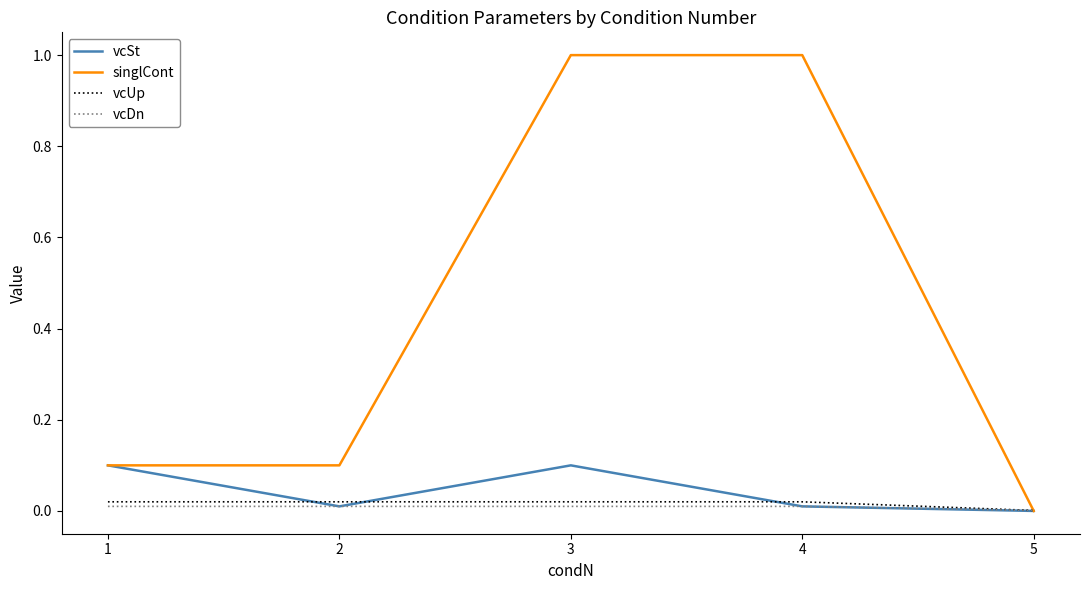

Does the chart have visible grid lines?

No